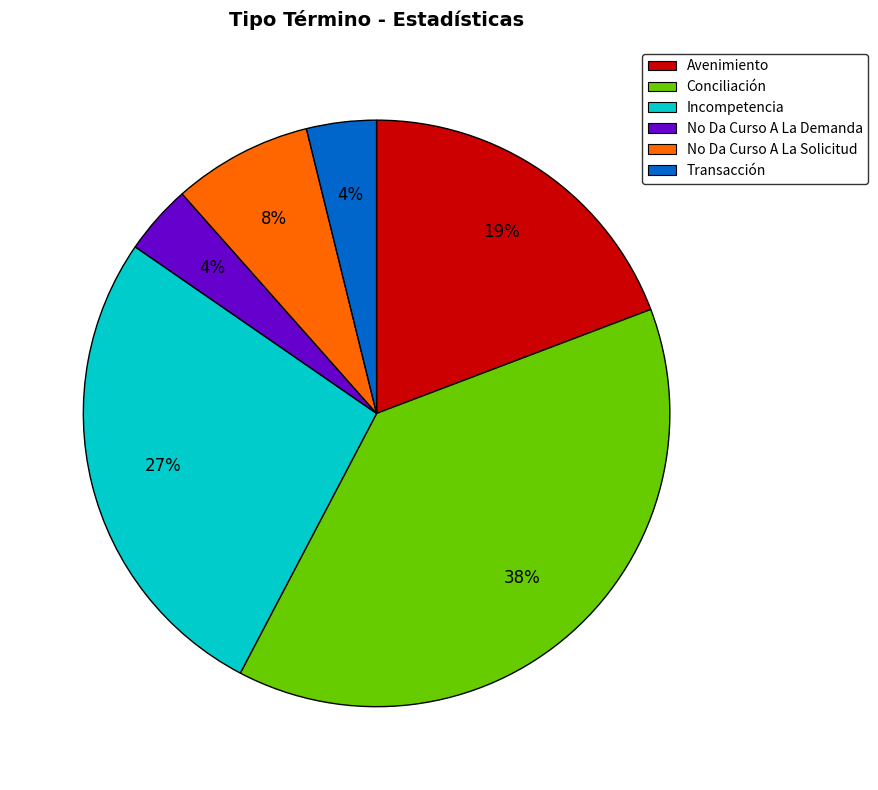

Count the number of slices in the pie.

6